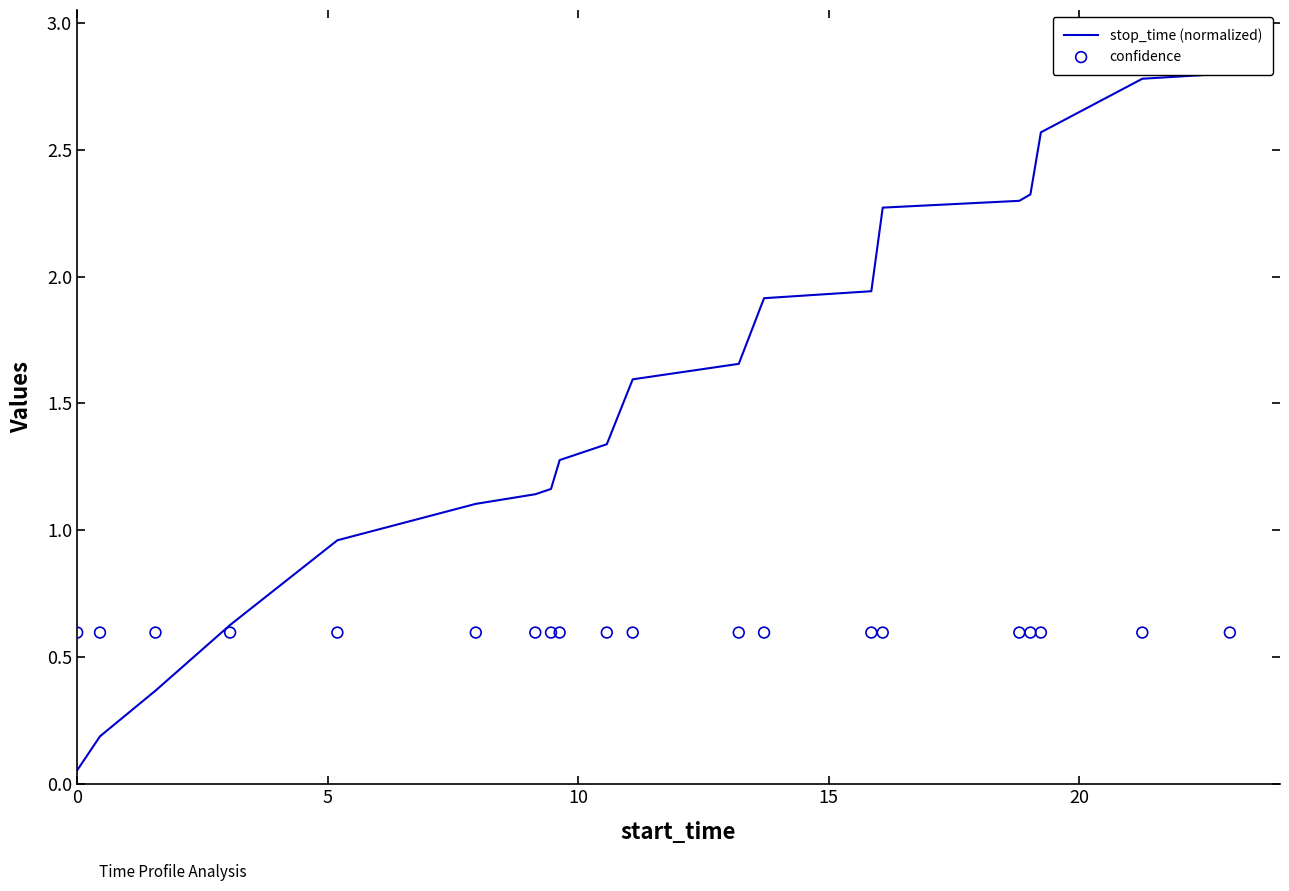

Which series has the widest spread of Y values?

stop_time (normalized)